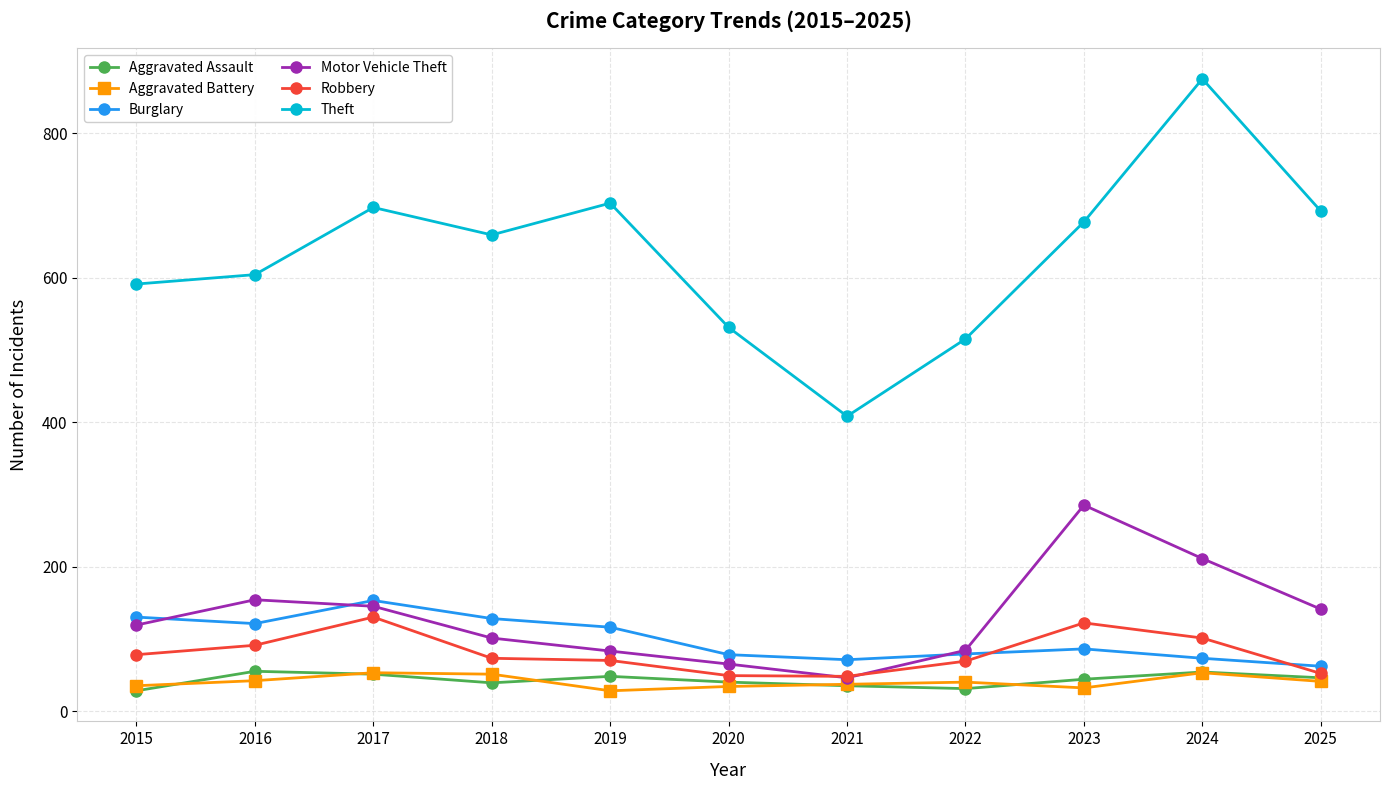

What is the total value across all series at 2018?

1051